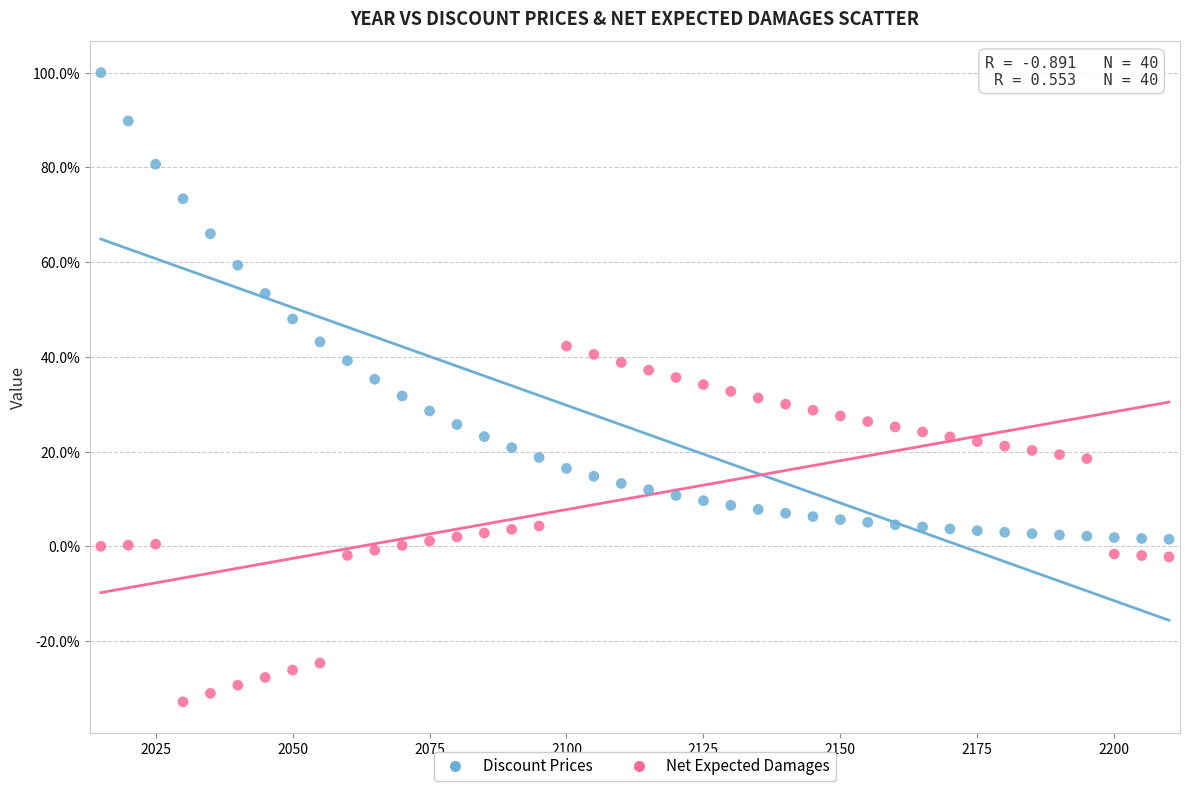

What are all the series names shown in the legend?

Discount Prices, Net Expected Damages